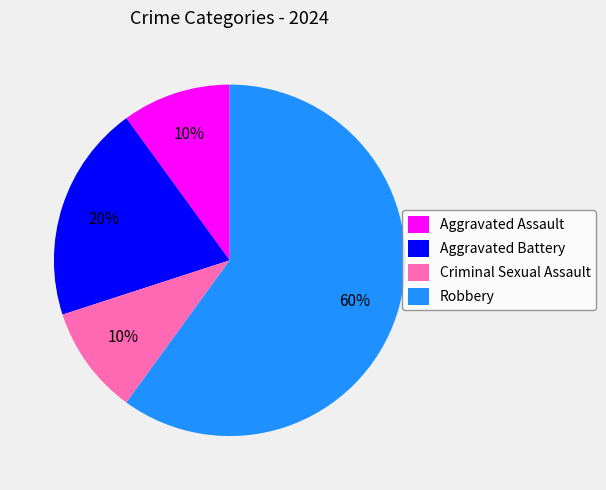

How many slices are in this pie chart?

4